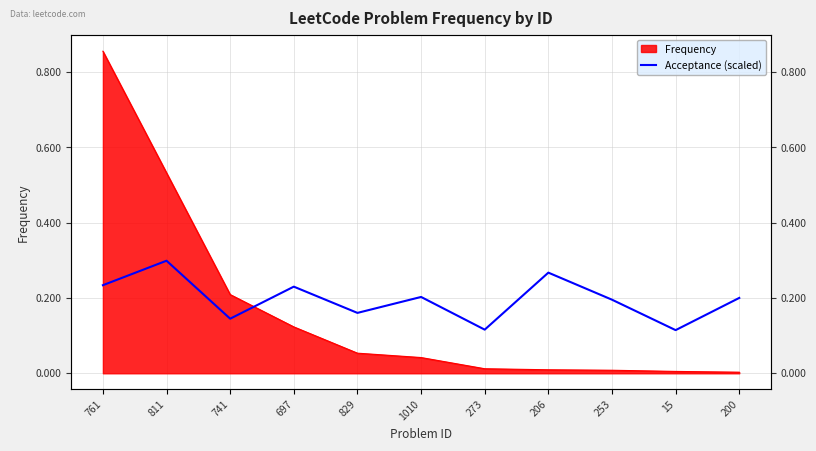

The value at 829 is 0.2. True or false?

False